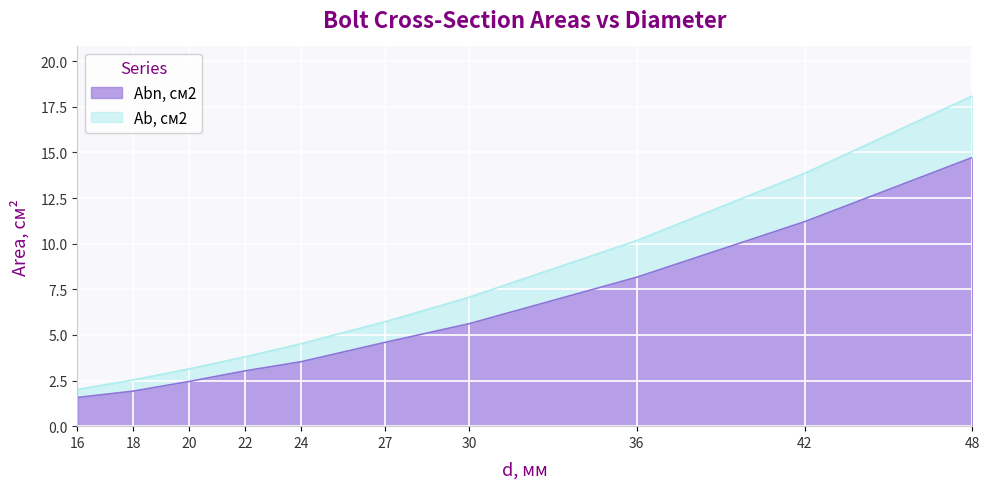

How many lines are shown in the chart?

2